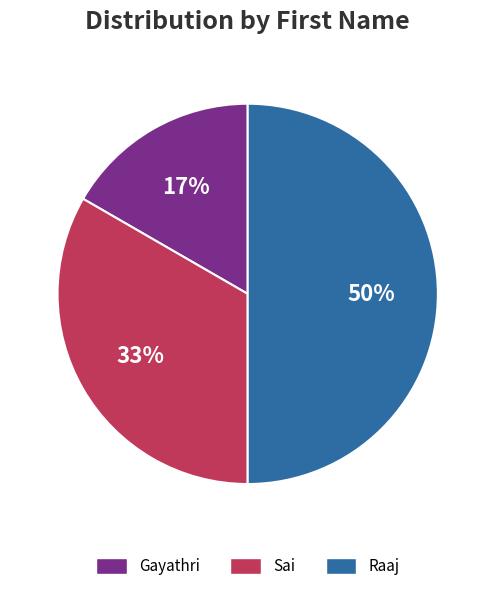

To the nearest percent, what is the combined percentage of Sai and Raaj?

83%